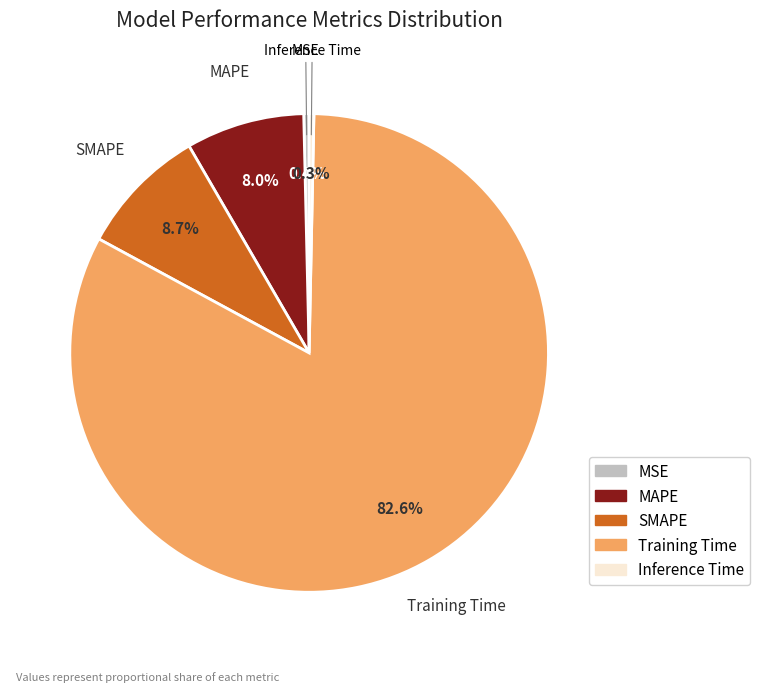

How many slices are in this pie chart?

5